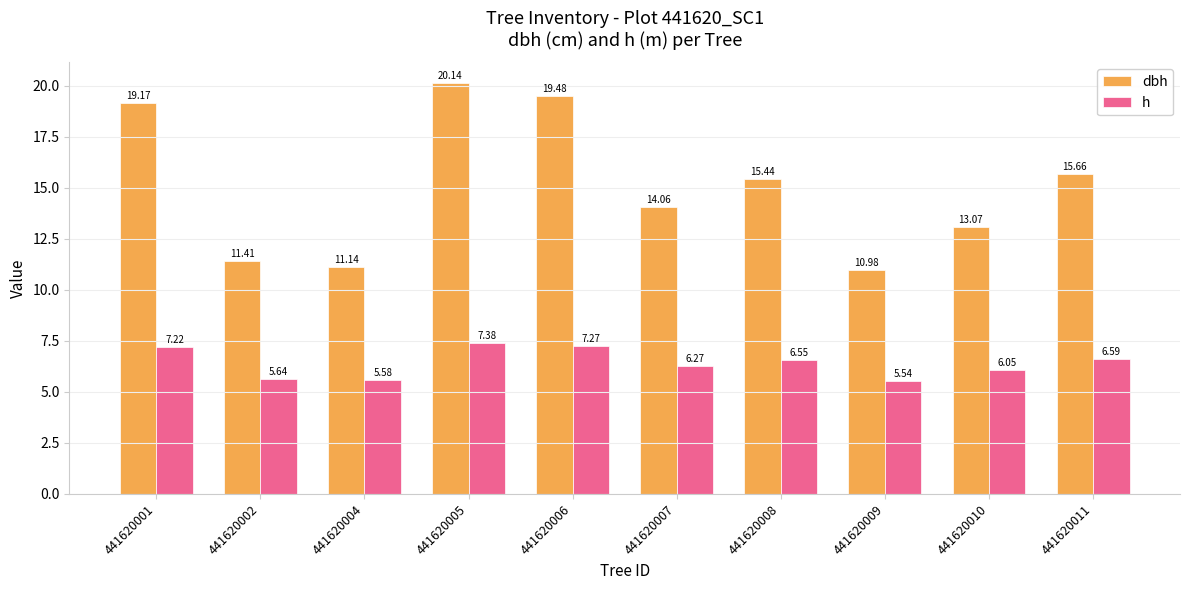

What are all the series names shown in the legend?

dbh, h